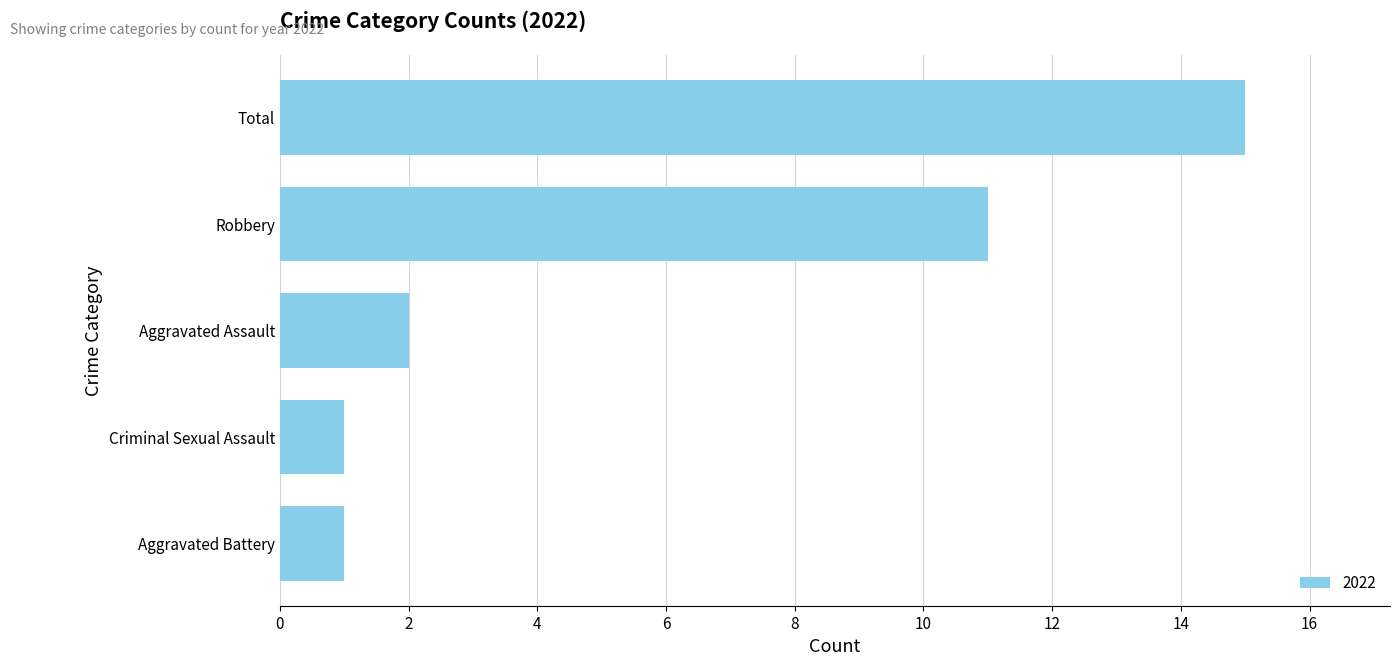

What is the difference between the second highest and second lowest values?

10